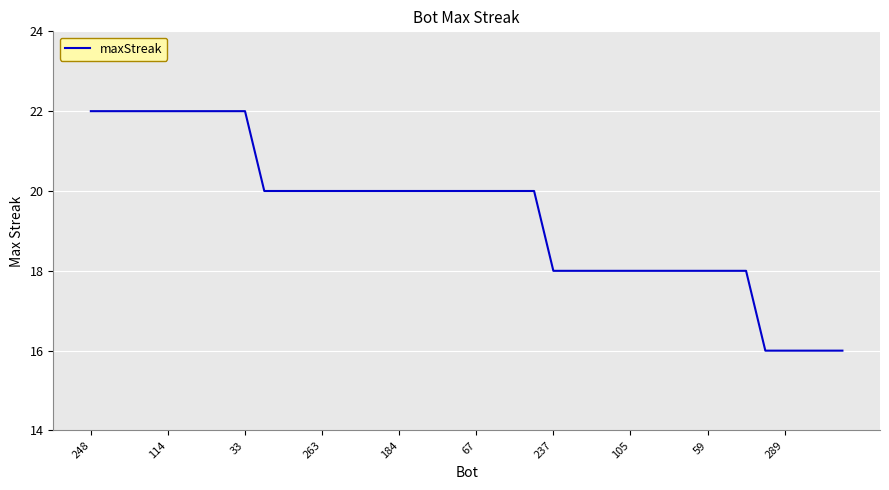

What is the average value?

19